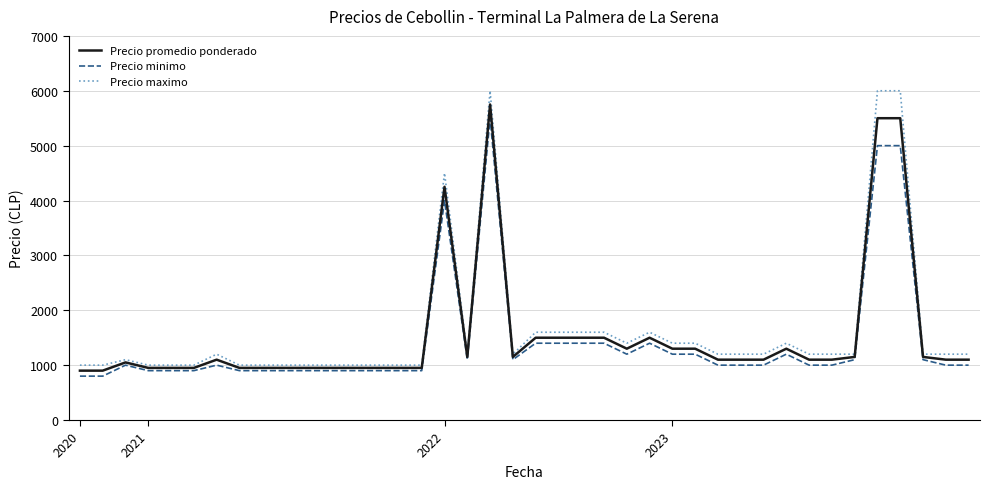

Which series has the largest range (max minus min)?

Precio maximo